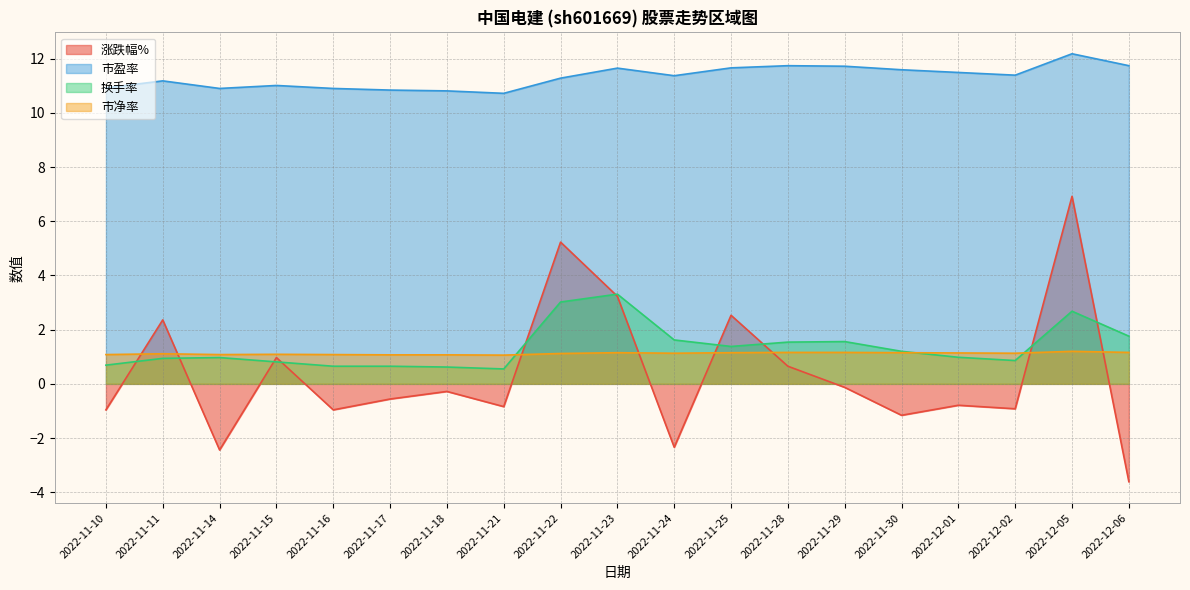

In 涨跌幅%, how many points are lower than both neighbors (excluding endpoints)?

6